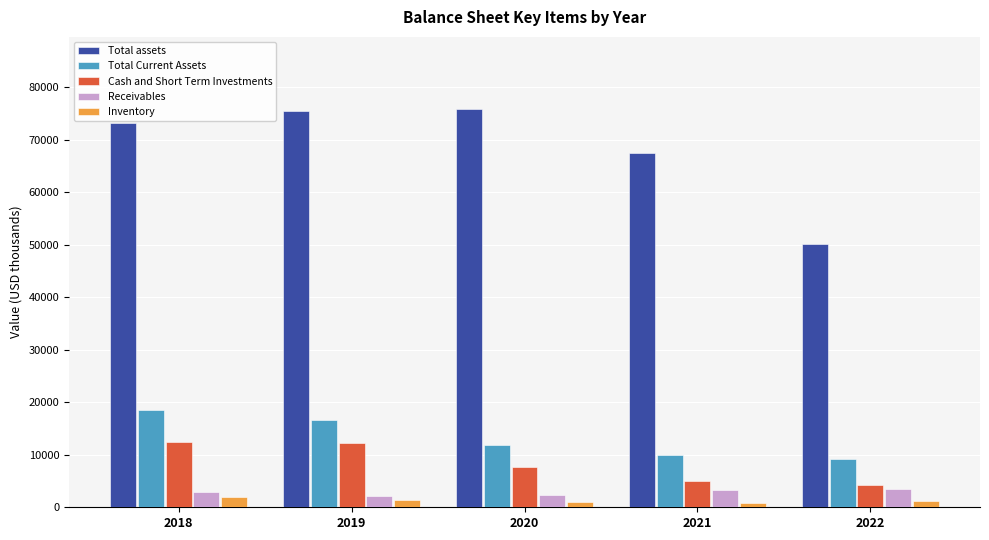

Are the bars grouped side by side (vs. stacked)?

Yes